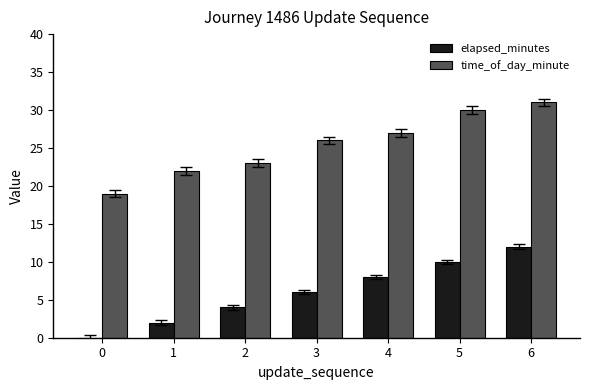

What is the difference between the time_of_day_minute values at 3 and 1?

4